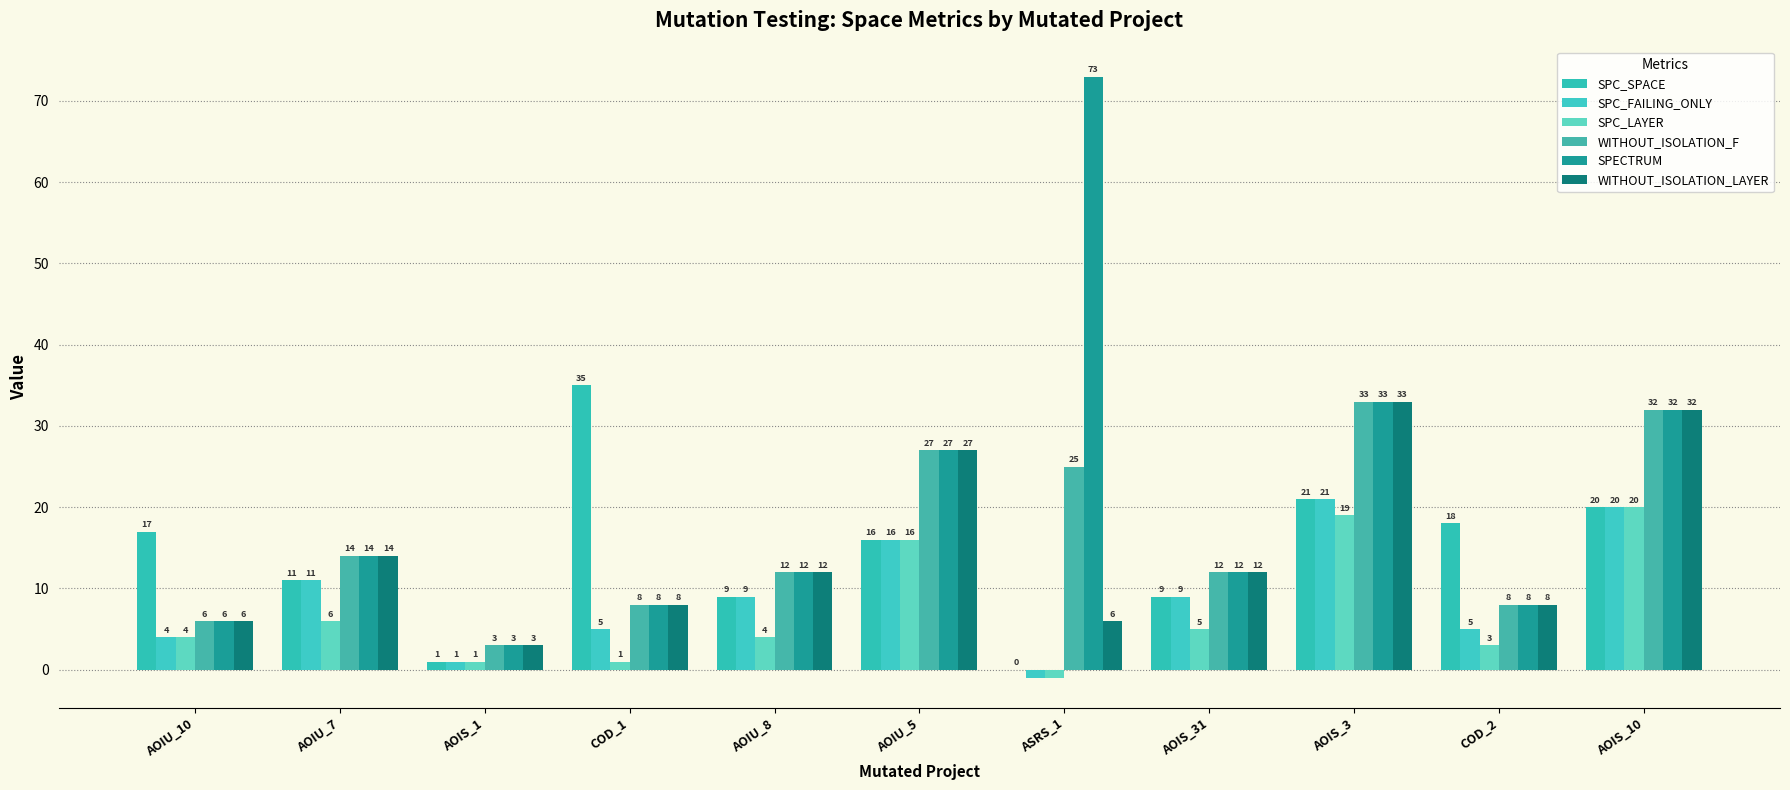

How many values in SPC_LAYER are above zero?

10